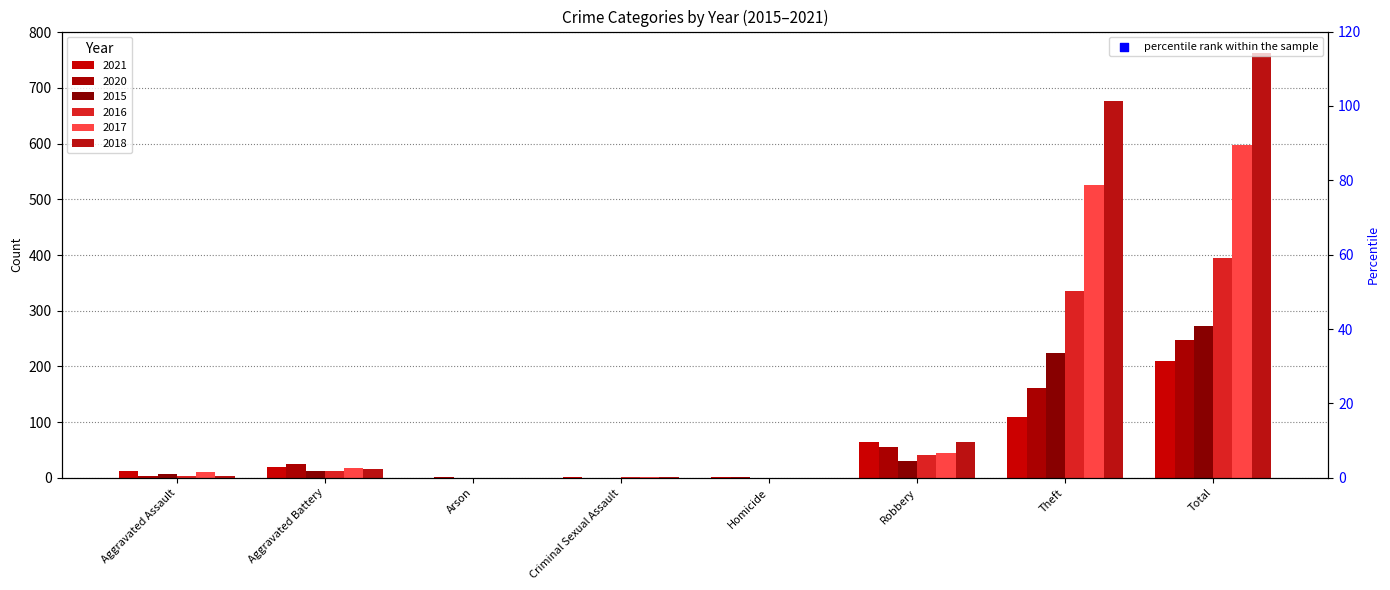

At which category is the sum across all series the highest?

Total